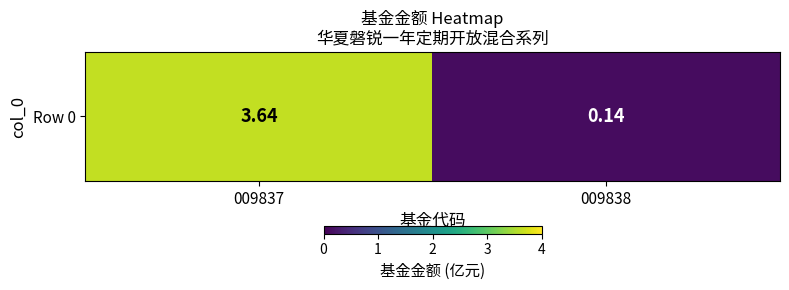

What is the sum of the values at 009838 and 009837?

3.8